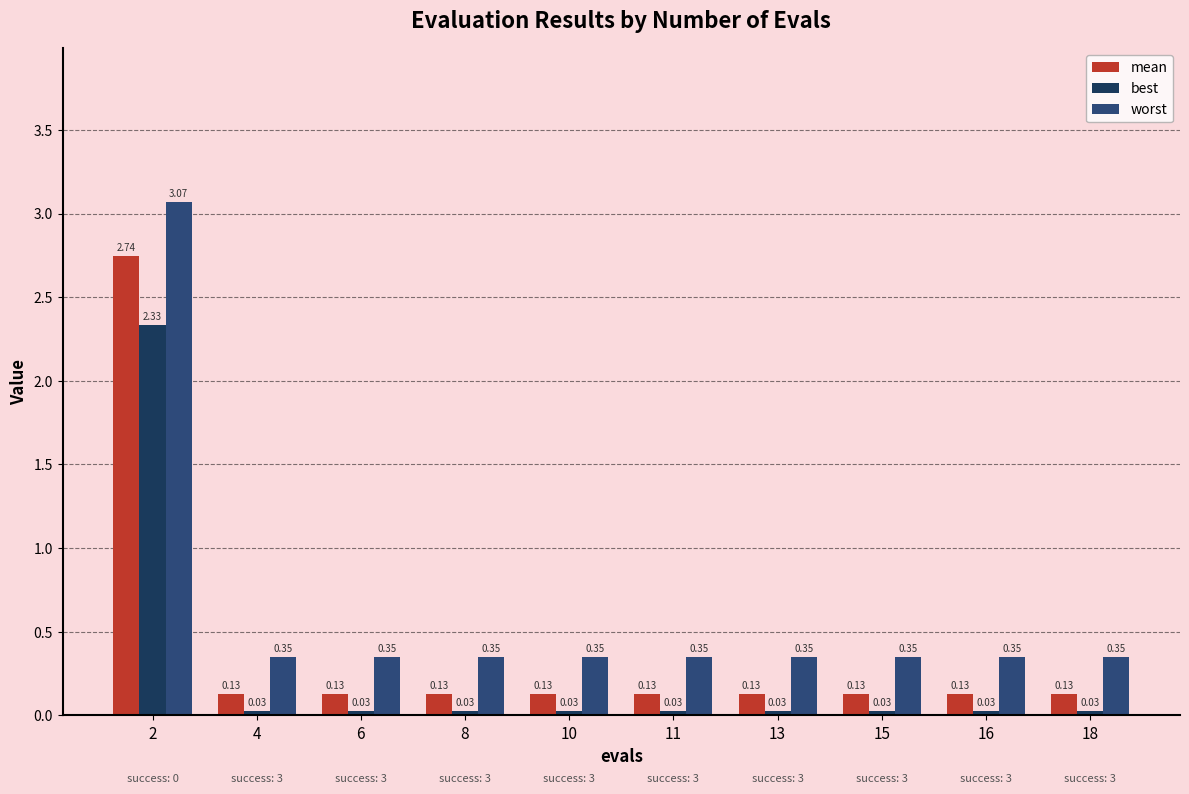

Which has a higher value, 11 or 13?

11